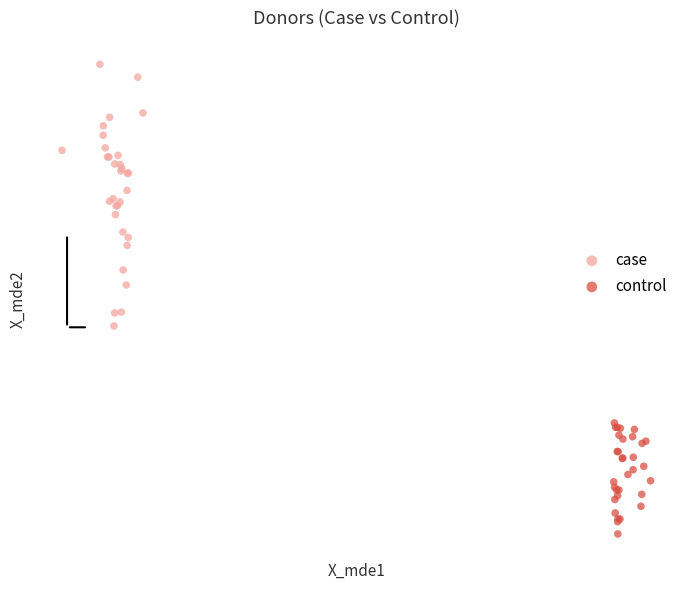

Which series contains the highest Y value?

case